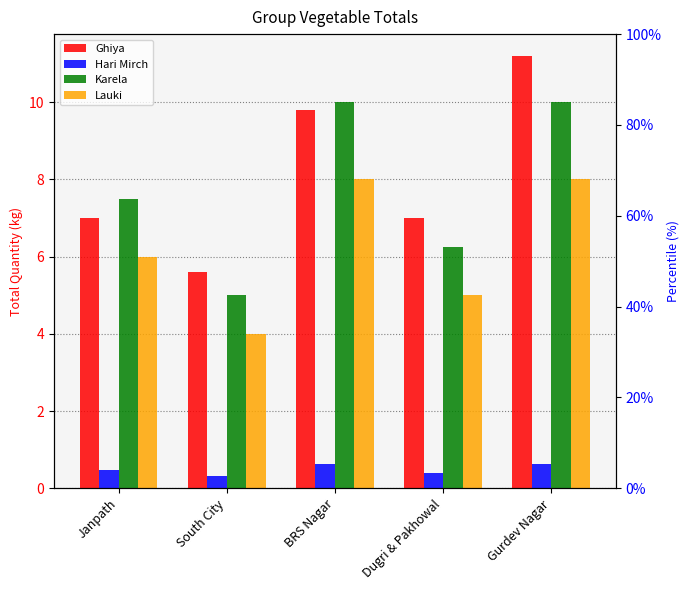

Which series has the widest spread of values?

Ghiya